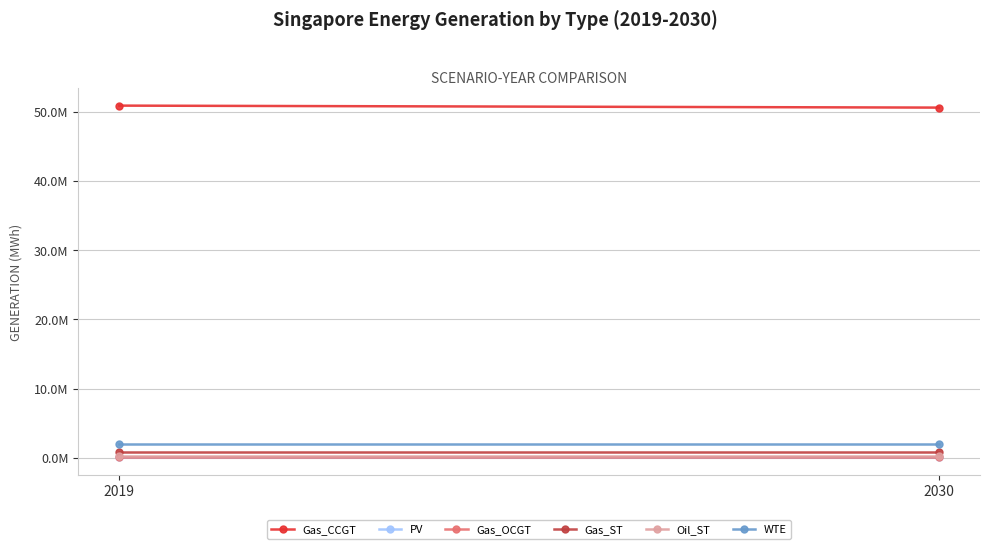

At how many categories does at least one series exceed 21184751?

2